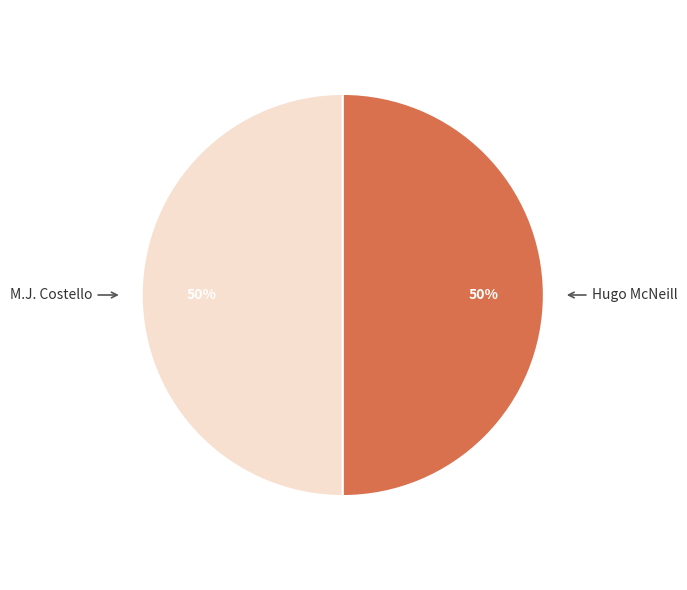

What percentage is the M.J. Costello slice, to the nearest percent?

50%